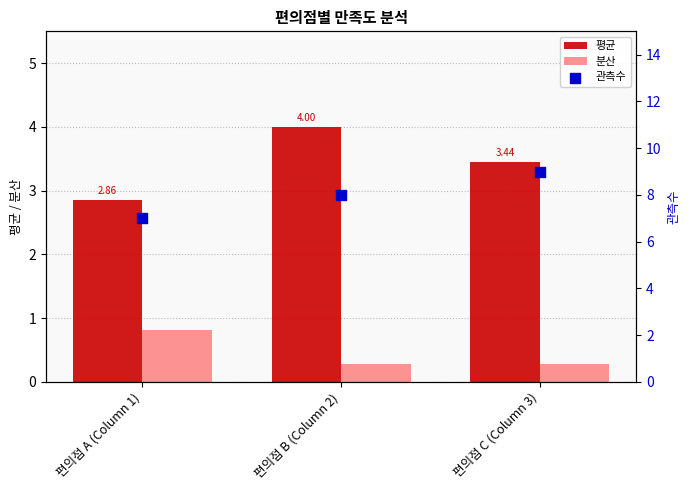

At how many categories does at least one series exceed 1?

3